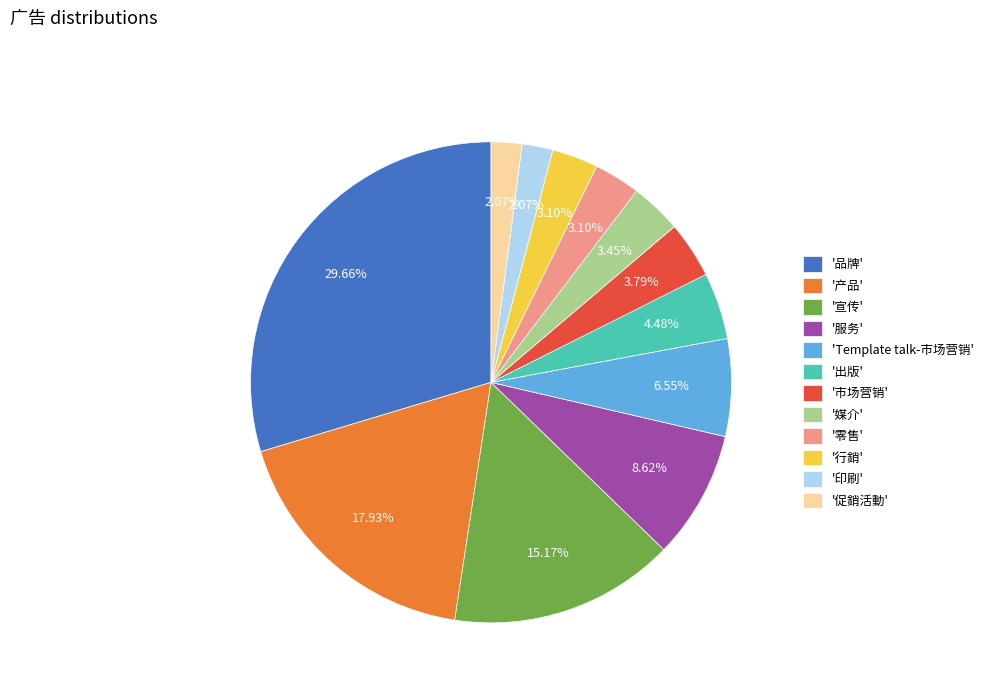

Combined, do '服务' and '品牌' account for over 50%?

No